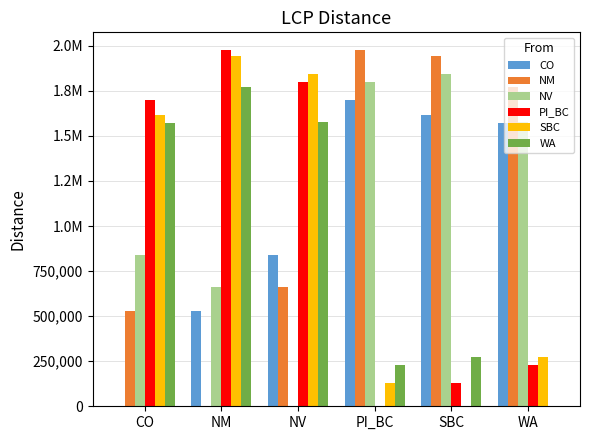

Between NV and WA, which series saw the biggest shift?

NV